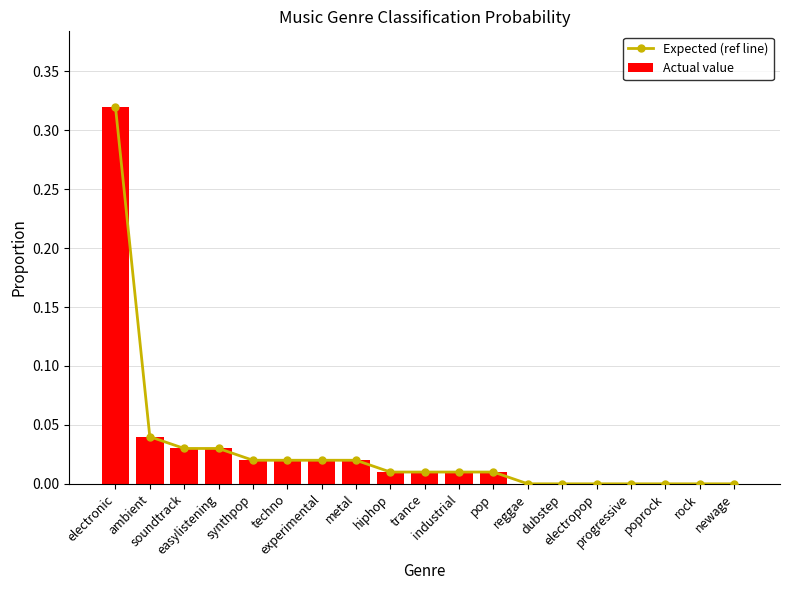

What are all the series names shown in the legend?

Expected (ref line), Actual value